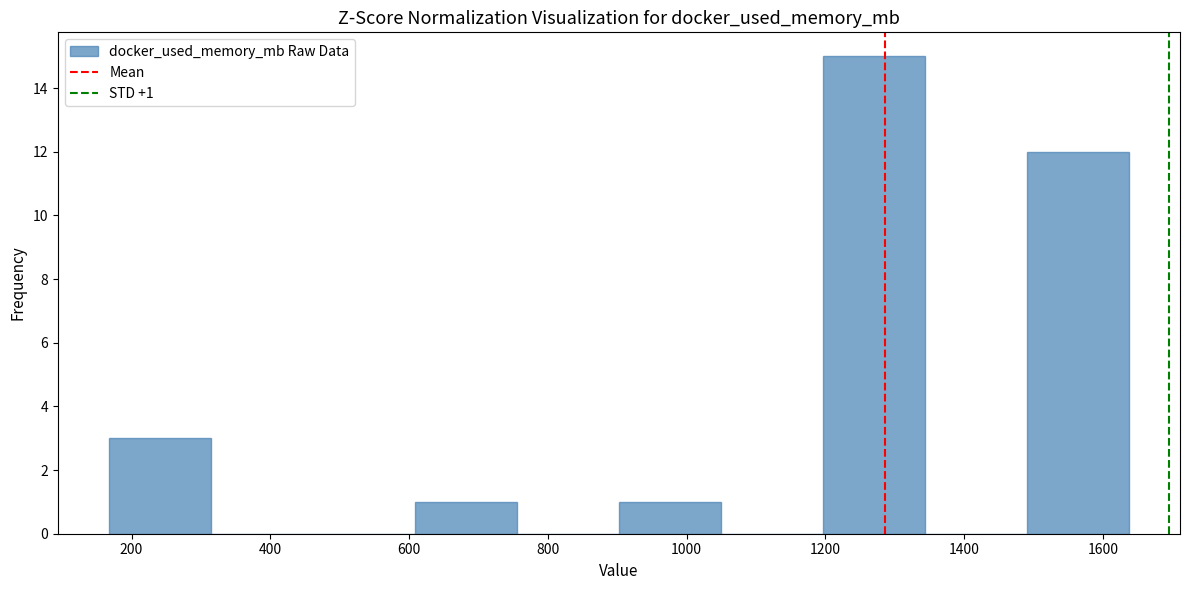

Which range on the x-axis has the tallest bar?

1200 to 1340